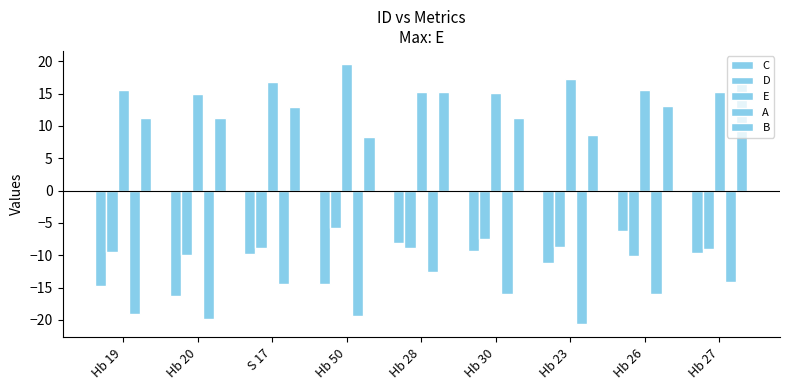

Are the bars horizontal?

No